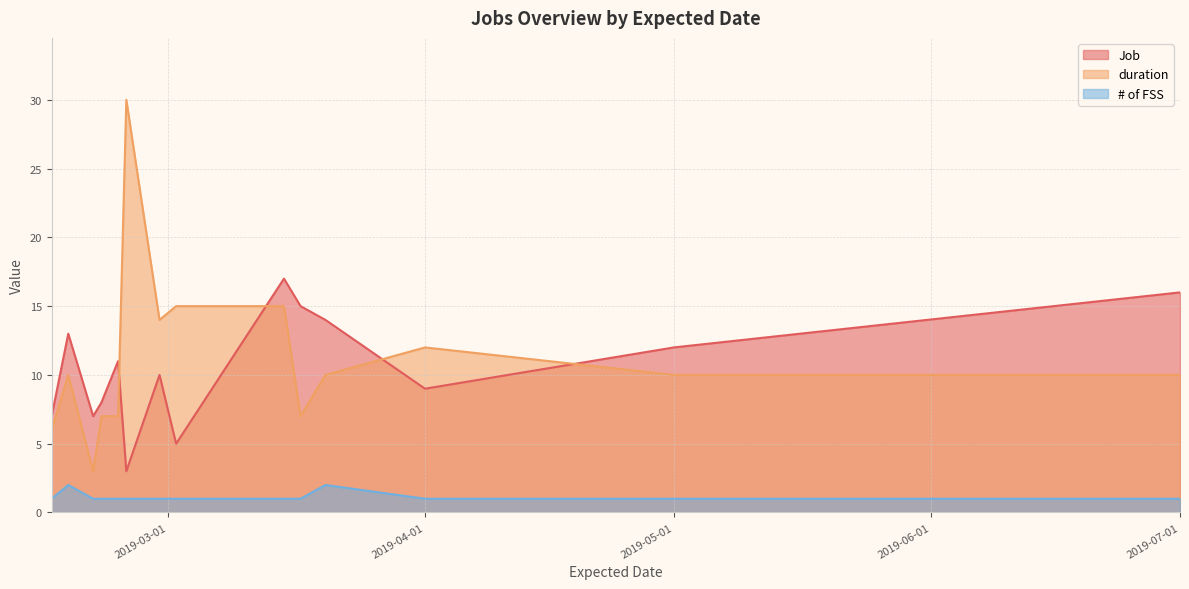

What is the label of the 6th point from the right?

2019-03-15